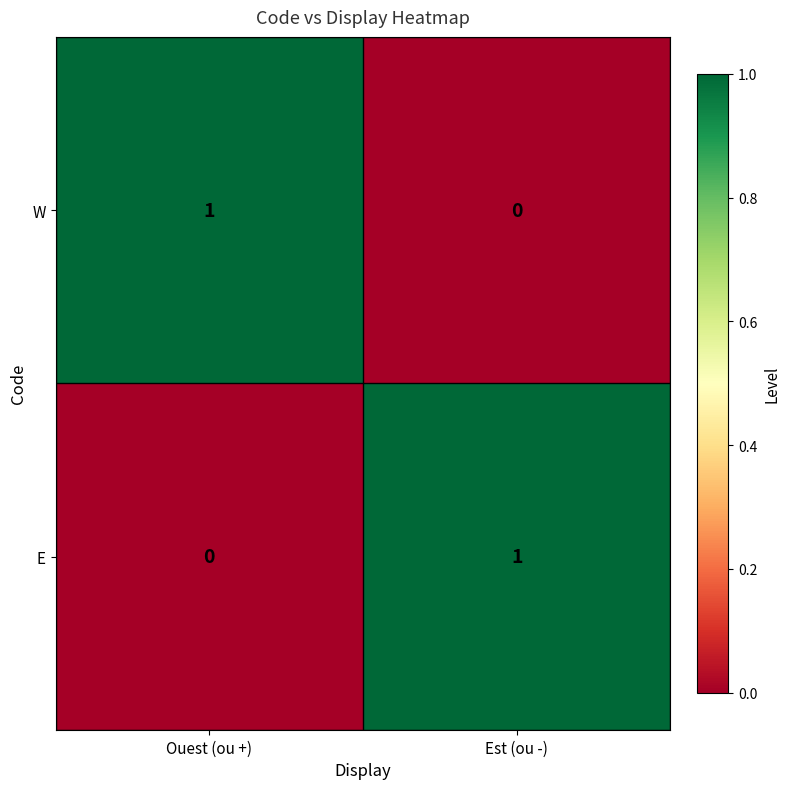

What is the spread (max minus min) of values at Est (ou -)?

1